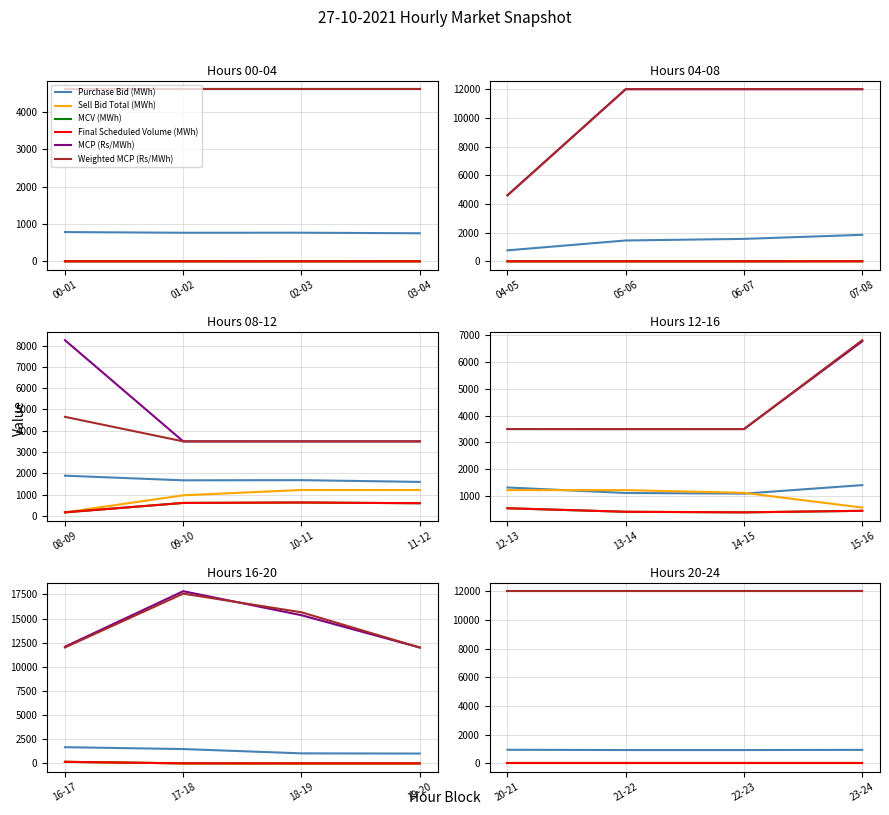

What is the label of the 4th point from the left?

23-24